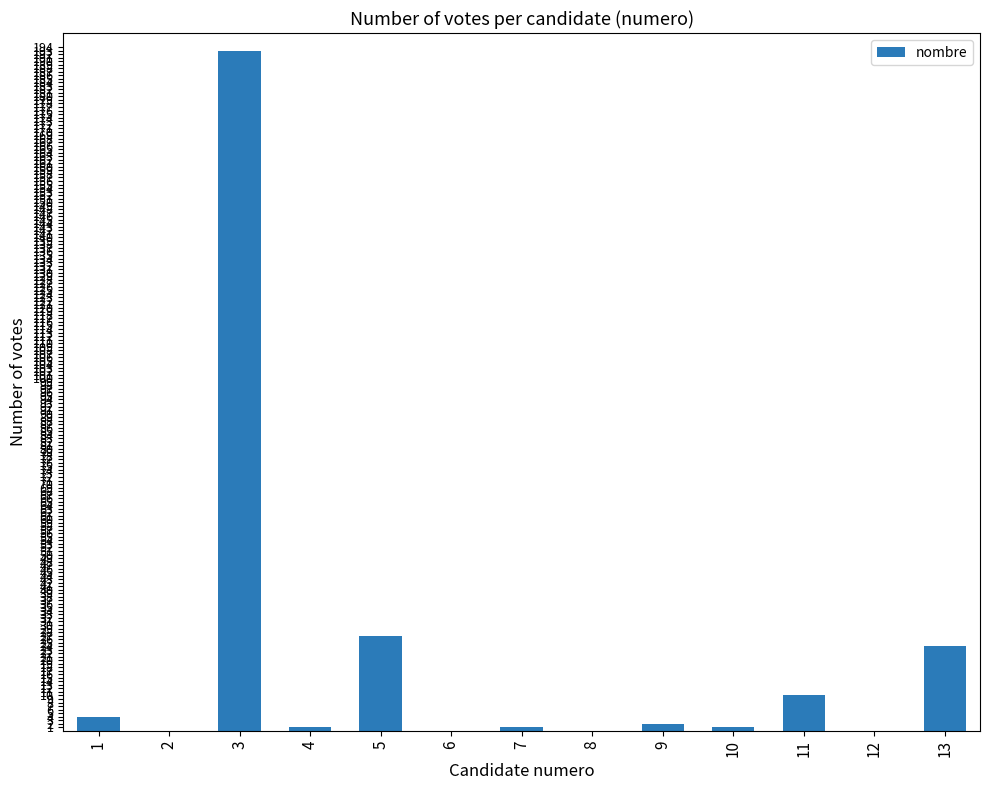

The value at 7 is 1. True or false?

True